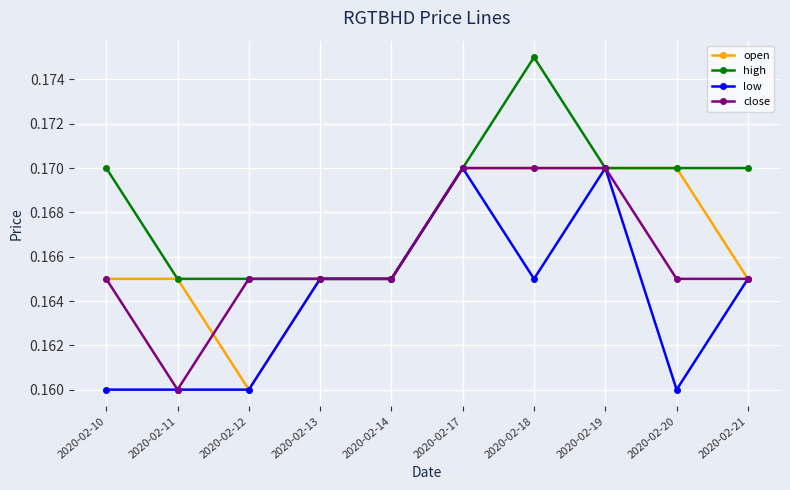

At how many categories does at least one series exceed 0?

10